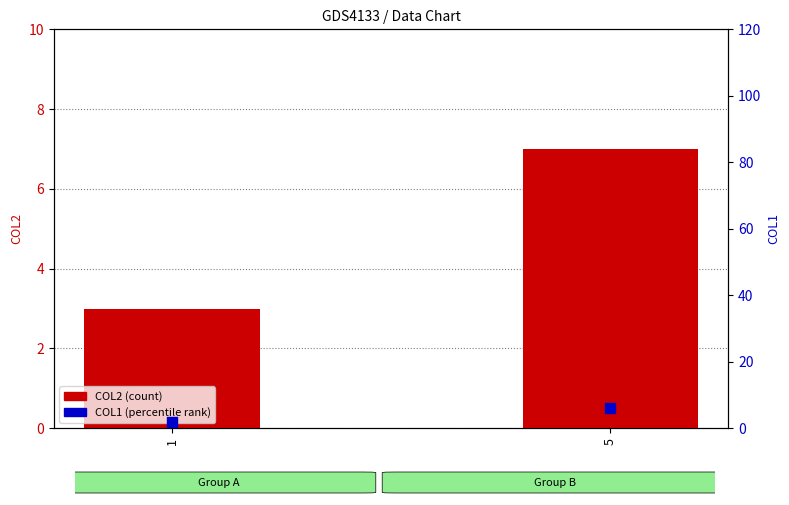

What are all the series names shown in the legend?

COL2 (count), COL1 (percentile)